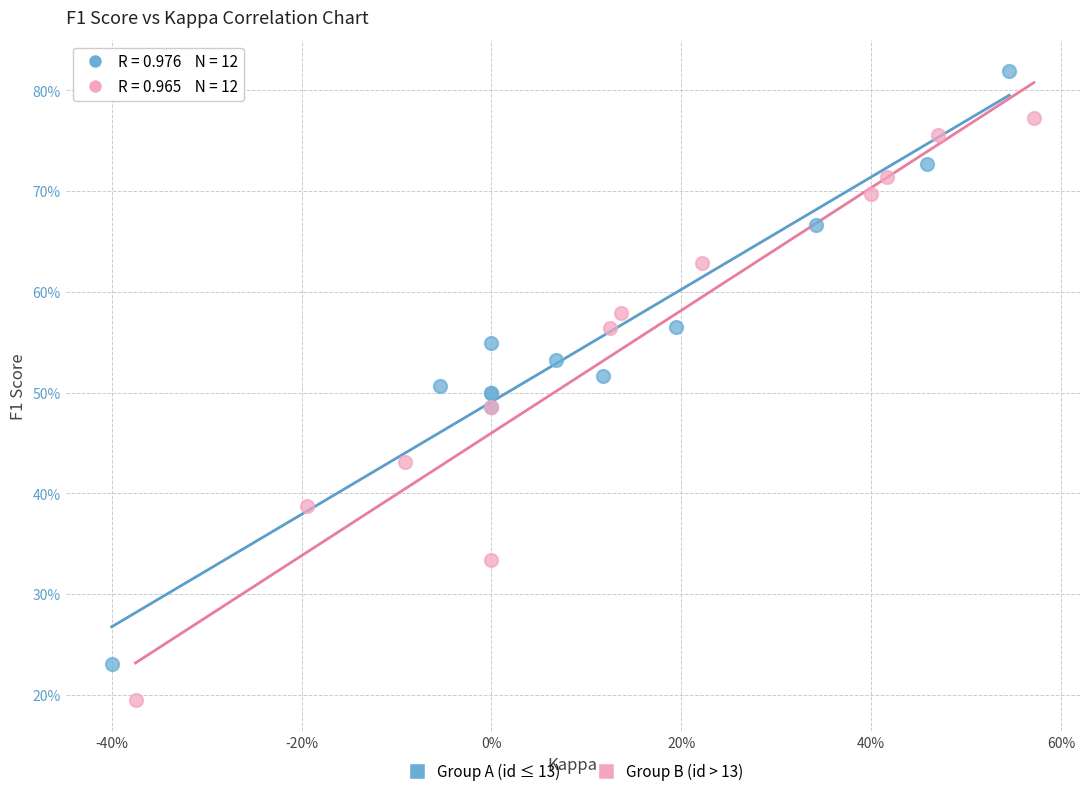

What are all the series names shown in the legend?

Group A (id ≤ 13), Group B (id > 13)